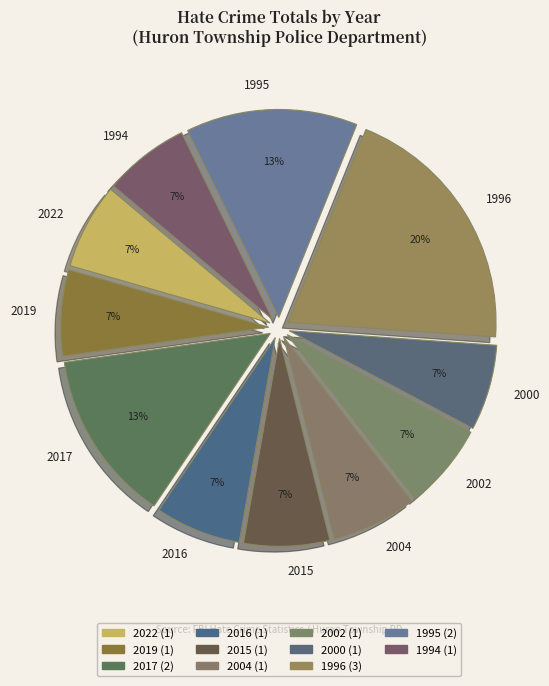

Does 2015 represent more than half of the total?

No